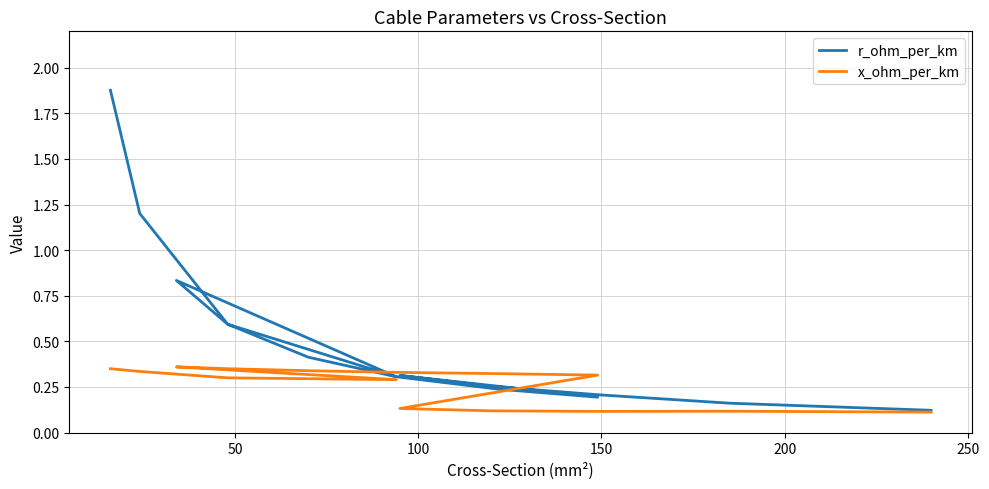

The x_ohm_per_km series shows 0.2 at 13. True or false?

False